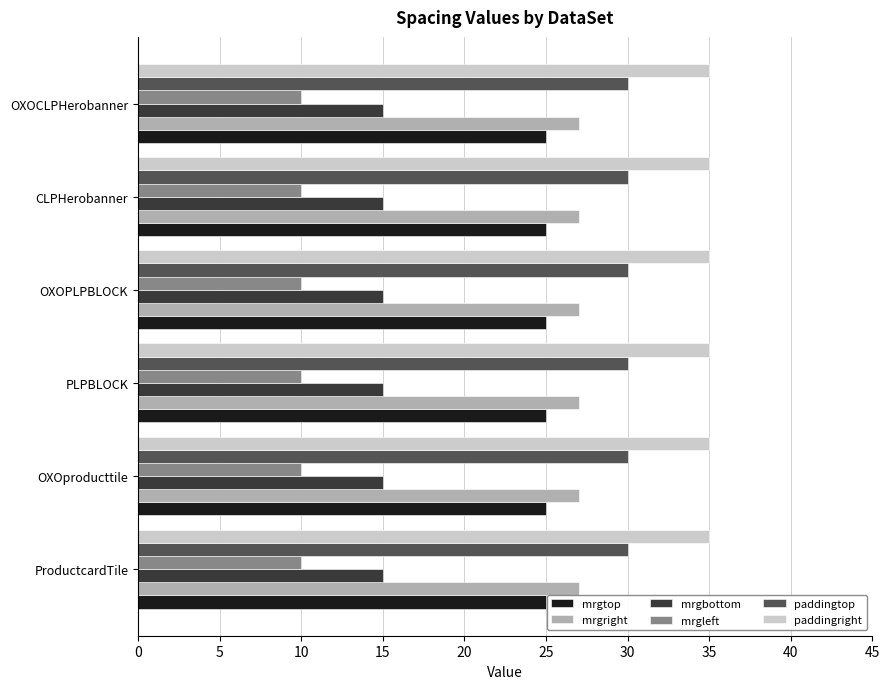

What is the approximate value of mrgleft at CLPHerobanner?

10